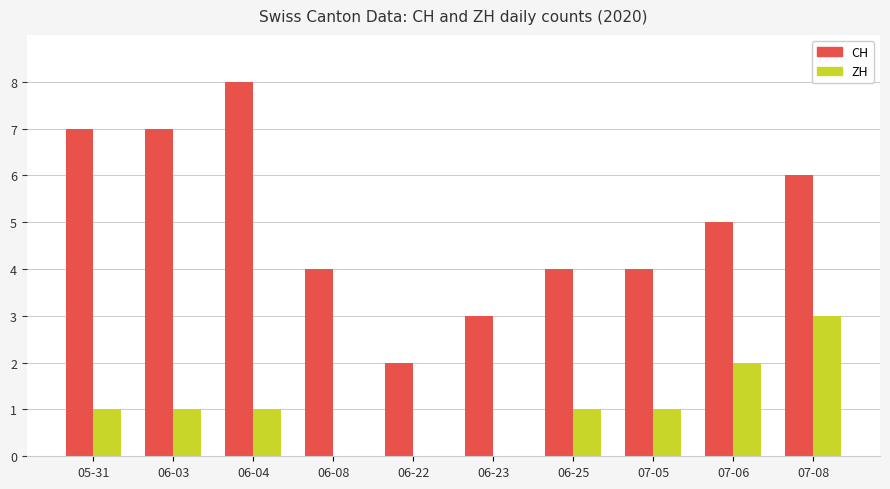

Between 06-08 and 06-25, which series saw the biggest shift?

ZH